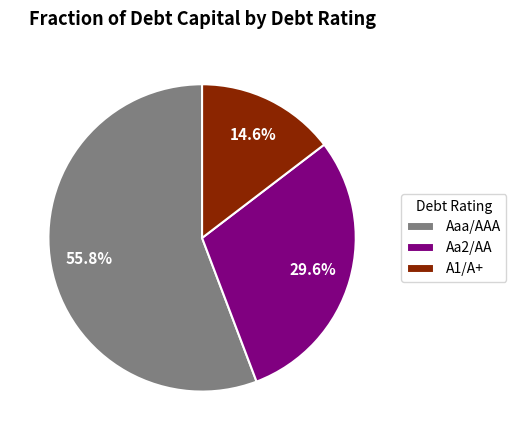

Which slice is the smallest?

A1/A+